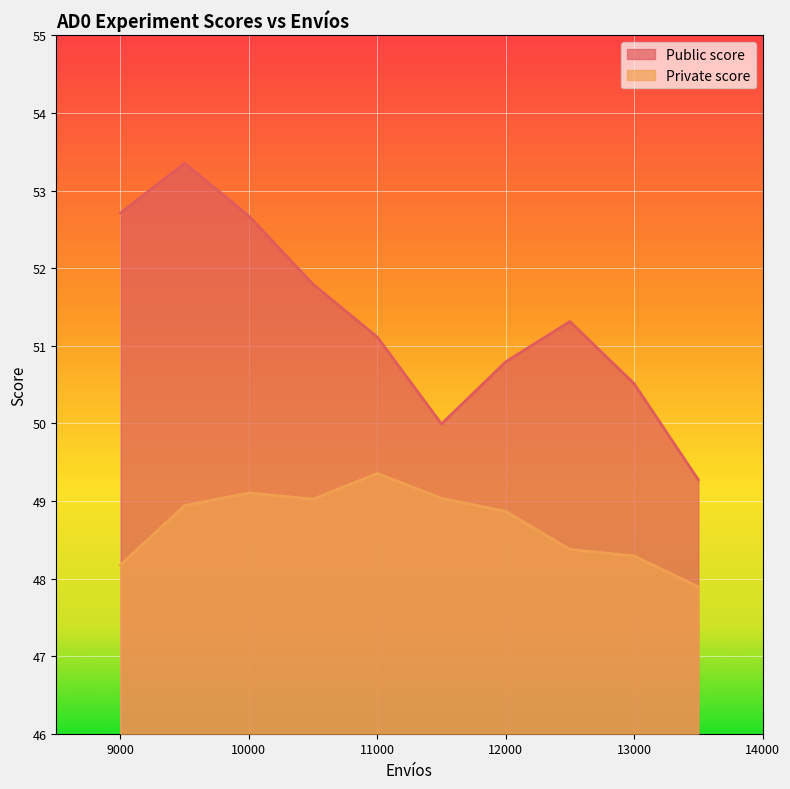

At which category is the sum across all series the highest?

9500